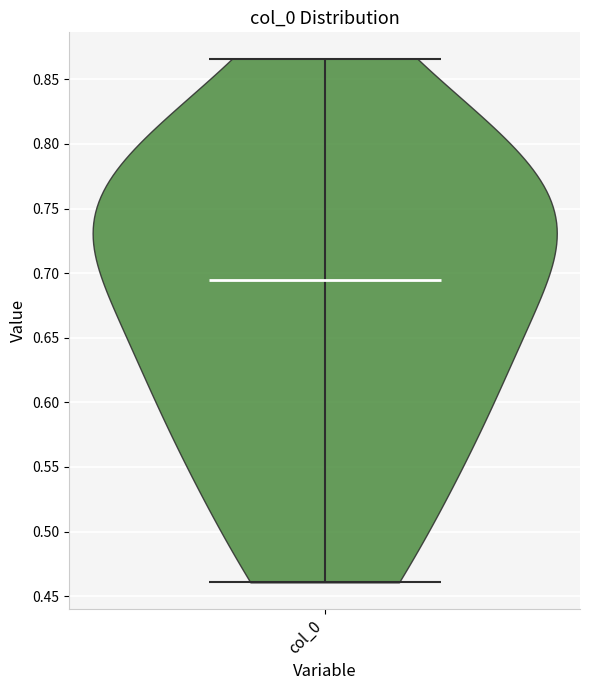

Read this violin plot against the y-axis: where its median line is, and the lowest and highest points the violin reaches. The values are not printed on the chart, so give them approximately, as read against the axis.

median line 0.695, lowest point 0.460, highest point 0.865